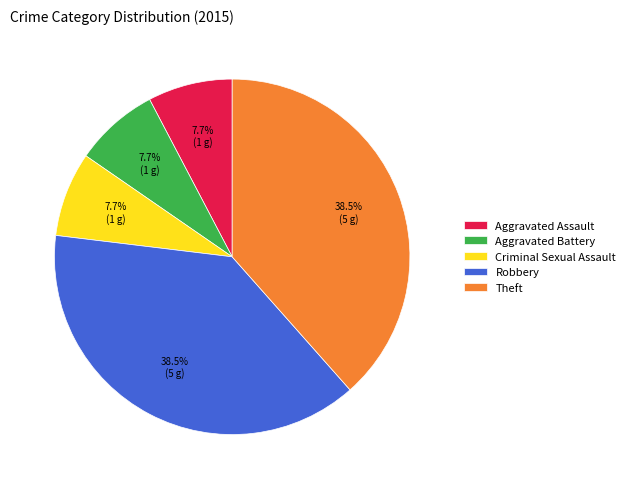

Count the number of slices in the pie.

5